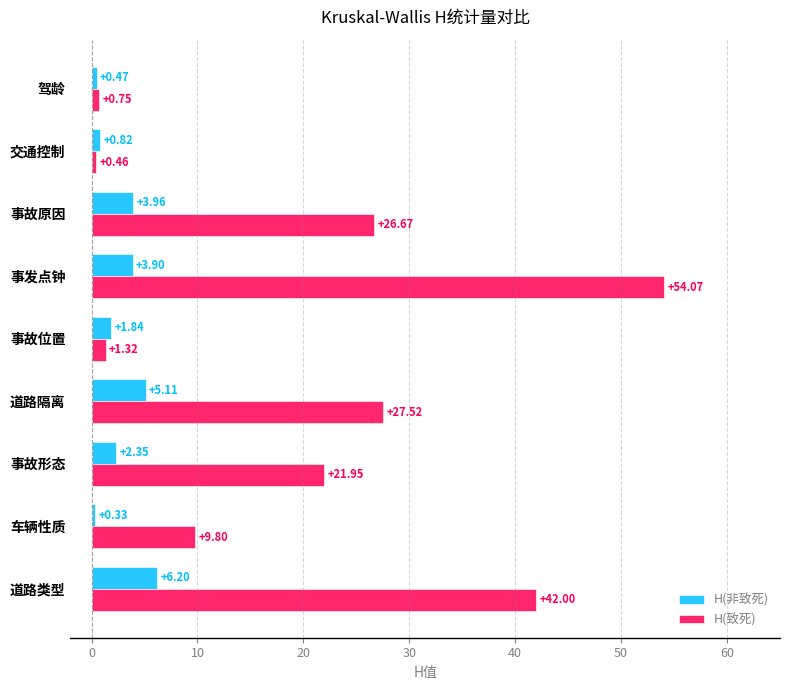

Which category has the lowest value in the H(致死) series?

交通控制